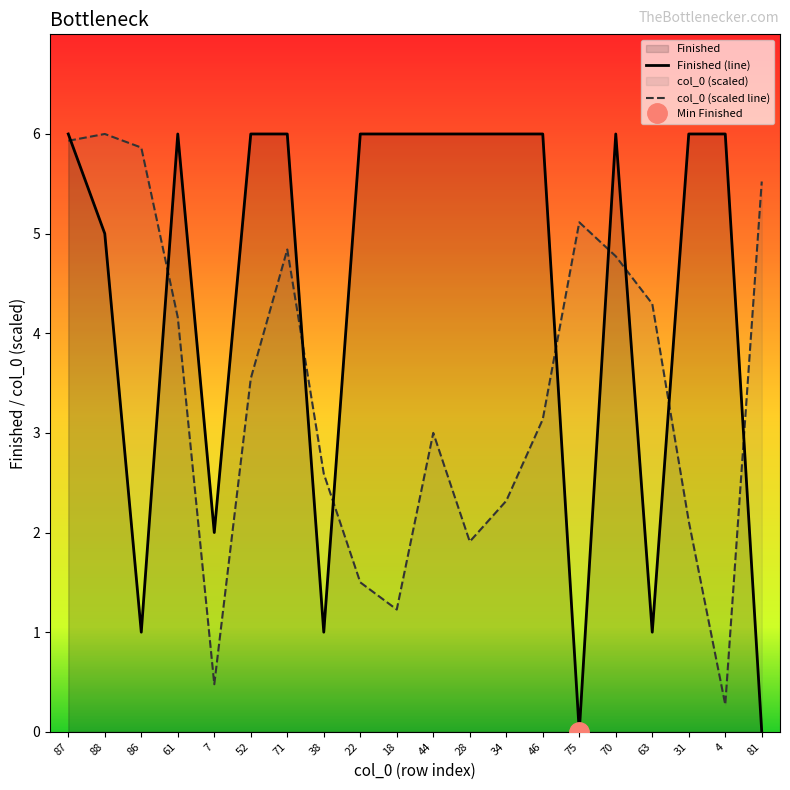

What is the difference between the highest and lowest values at 81?

5.5